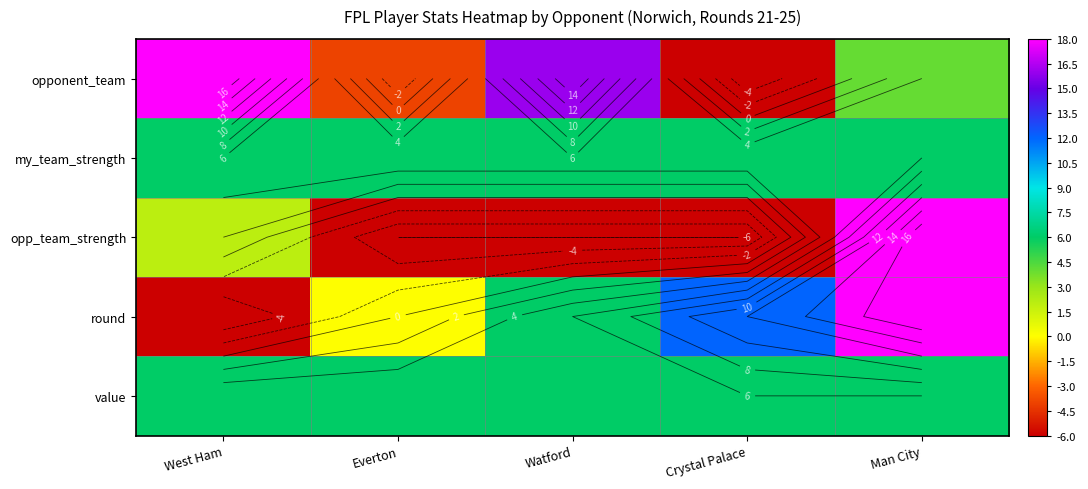

At how many categories does at least one series exceed 6?

4